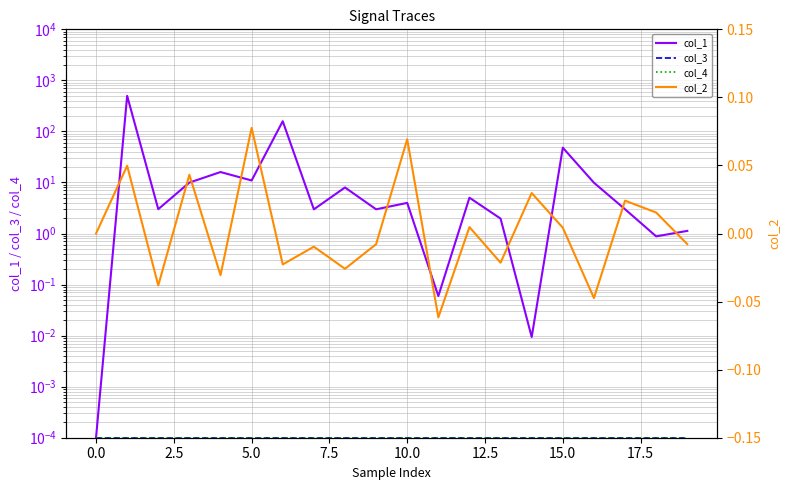

Read the col_1 value at 17.

3.0